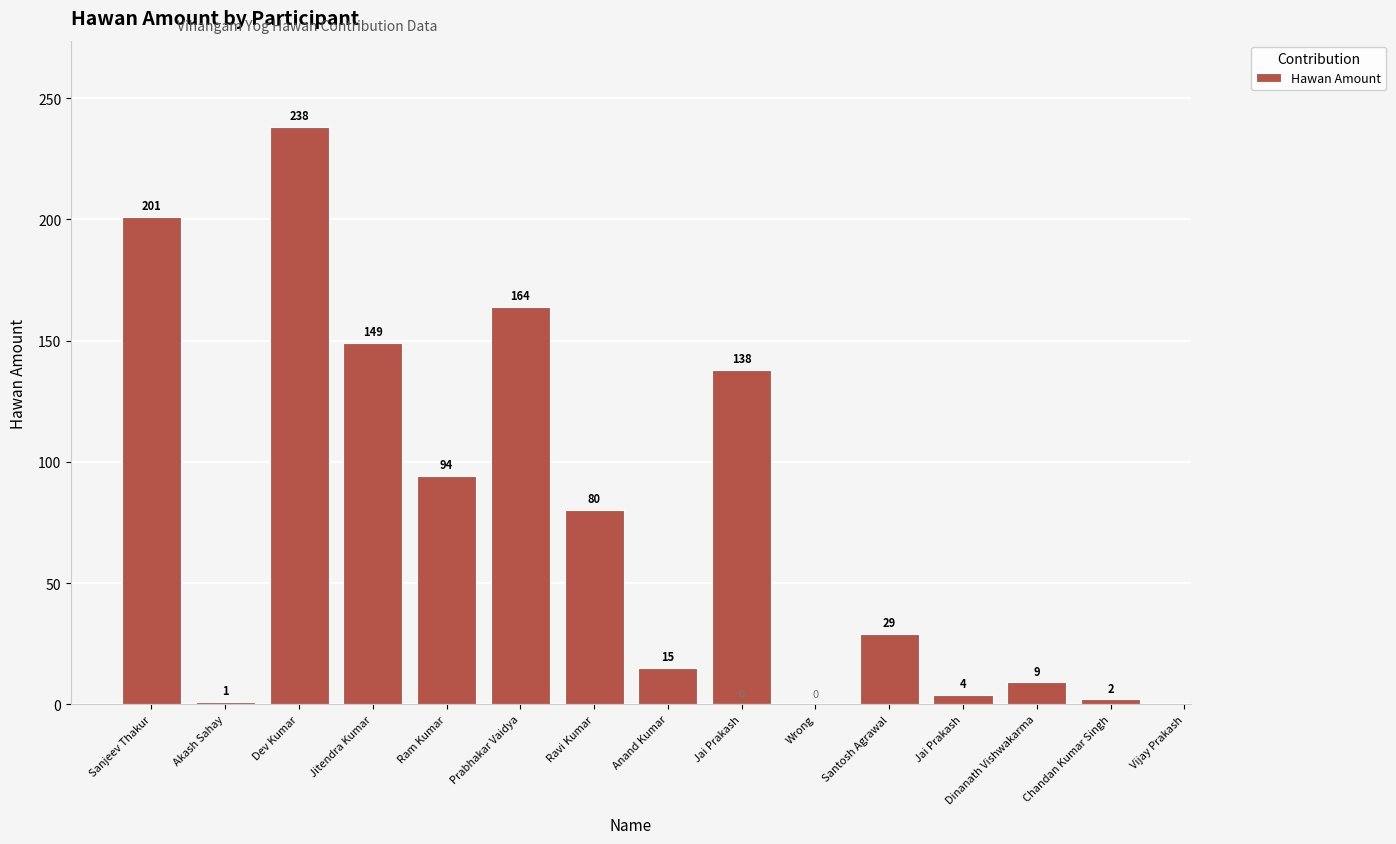

Which label corresponds to the smallest value in the chart?

Wrong